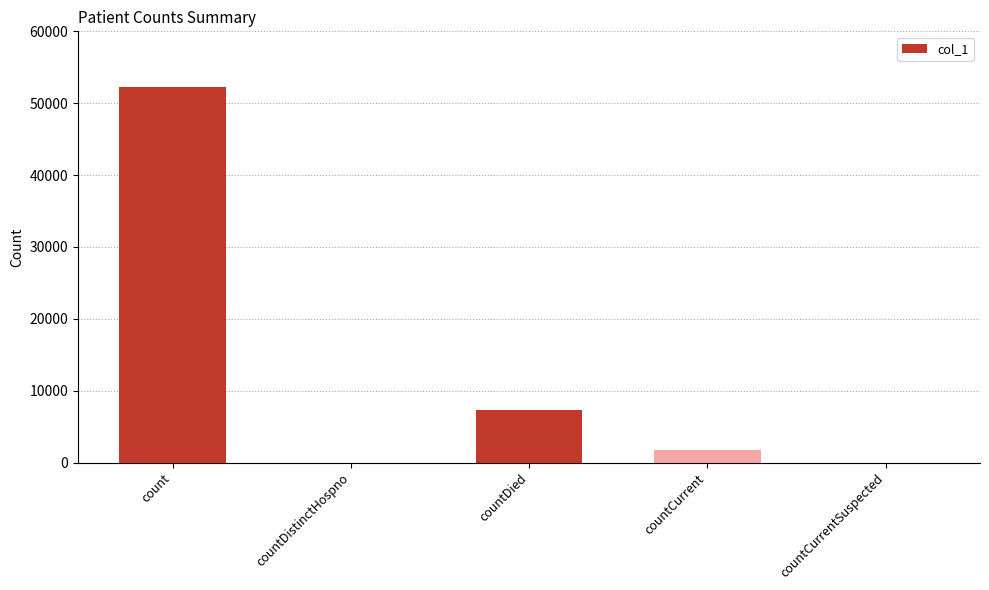

How many categories are shown in the chart?

5